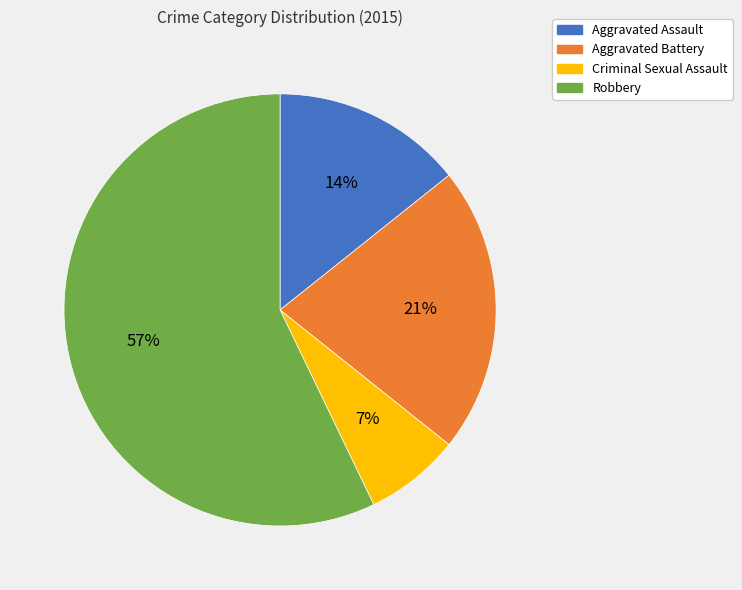

Rank the categories by value from lowest to highest.

Criminal Sexual Assault, Aggravated Assault, Aggravated Battery, Robbery